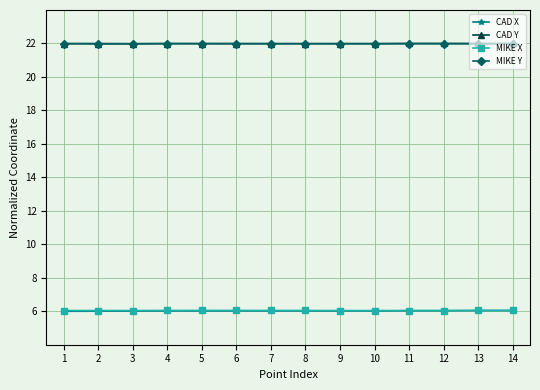

Where do CAD Y and MIKE Y first cross each other?

7 and 8